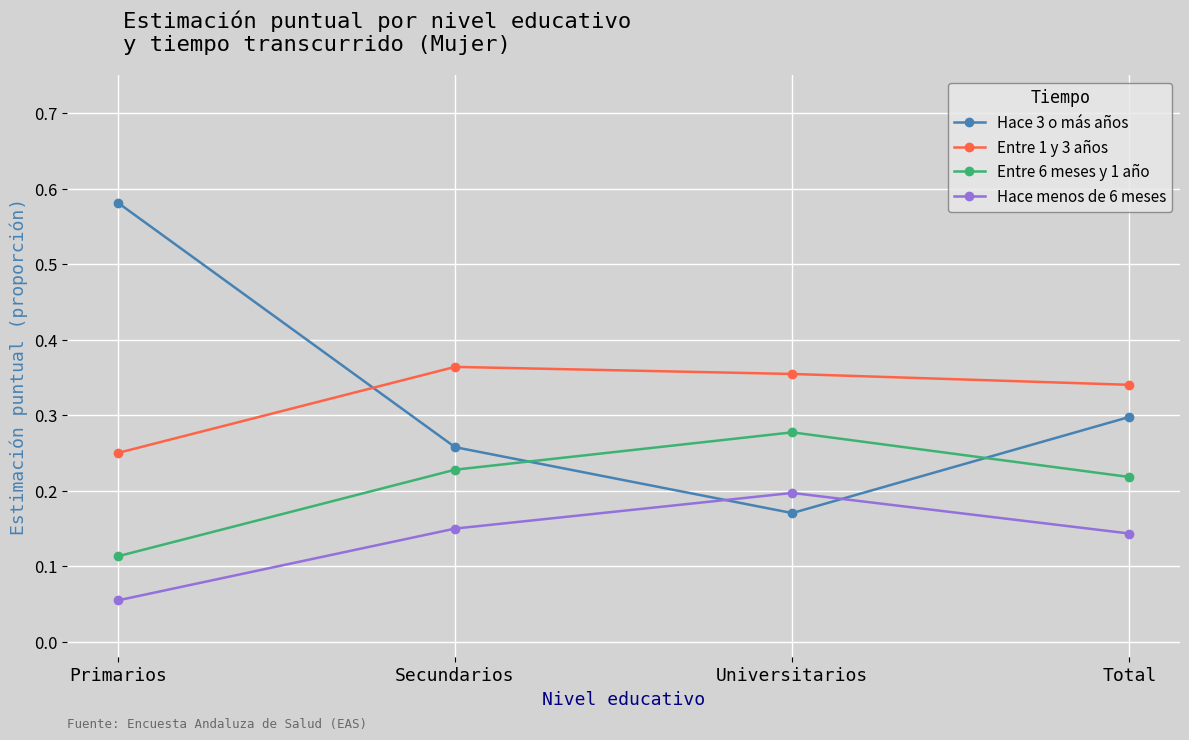

True or false: Hace menos de 6 meses and Entre 6 meses y 1 año intersect in this chart.

False